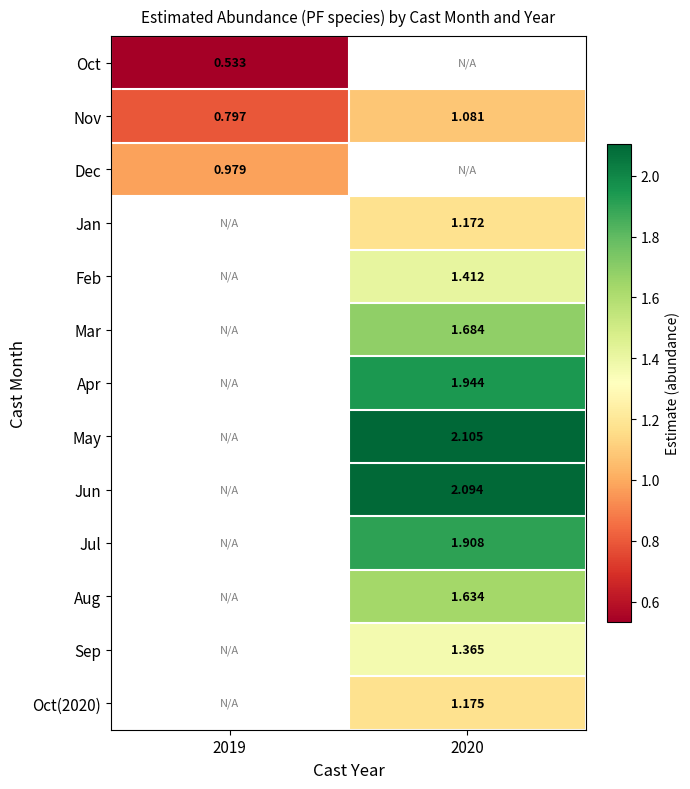

What is the spread (max minus min) of values at 2019?

0.4